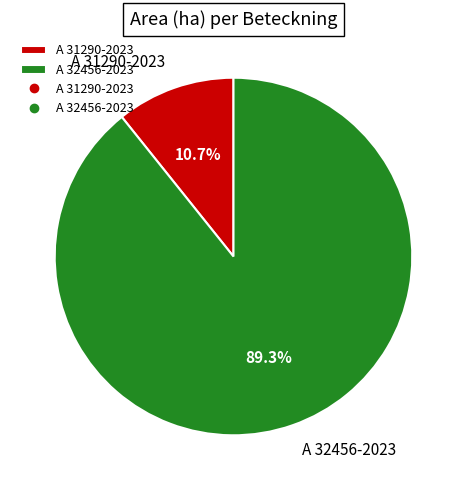

To the nearest percent, what percentage of the pie is A 32456-2023?

89%